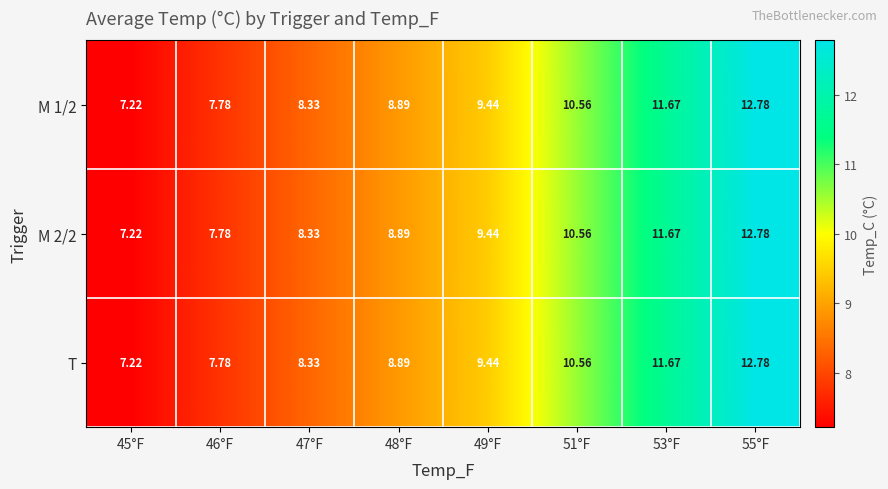

Is the value of M 2/2 at 47°F greater than the value of T at 53°F?

No